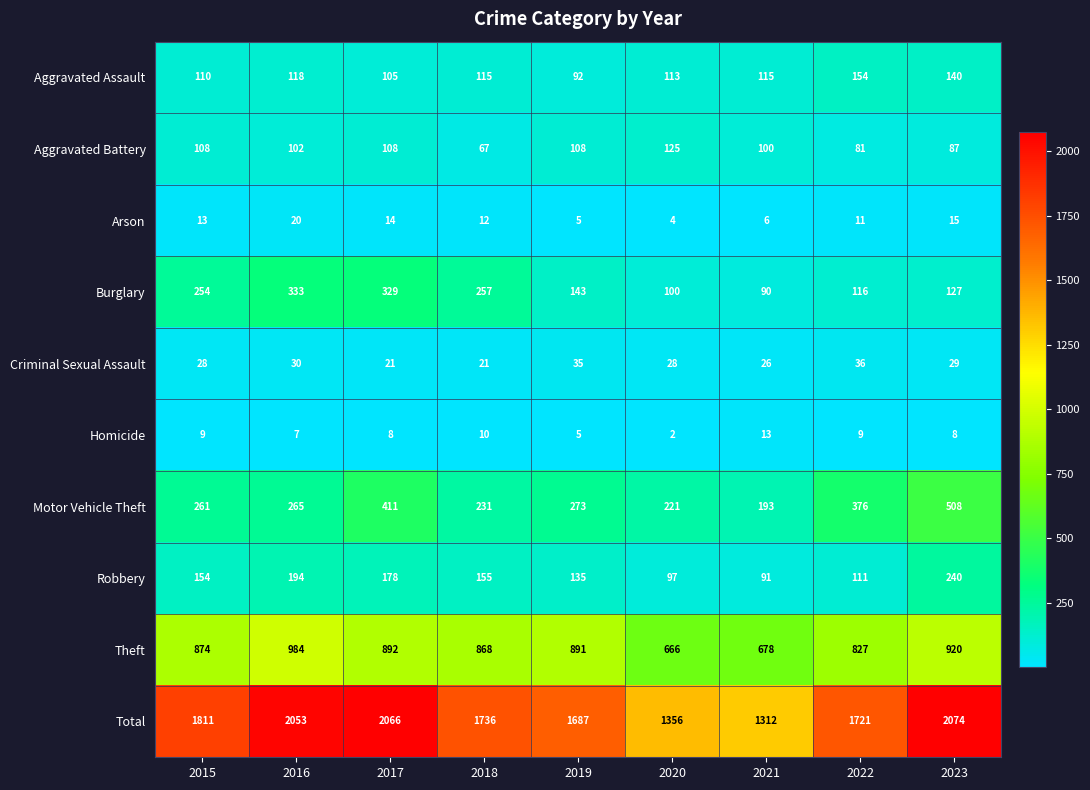

Count the number of categories in the chart.

9